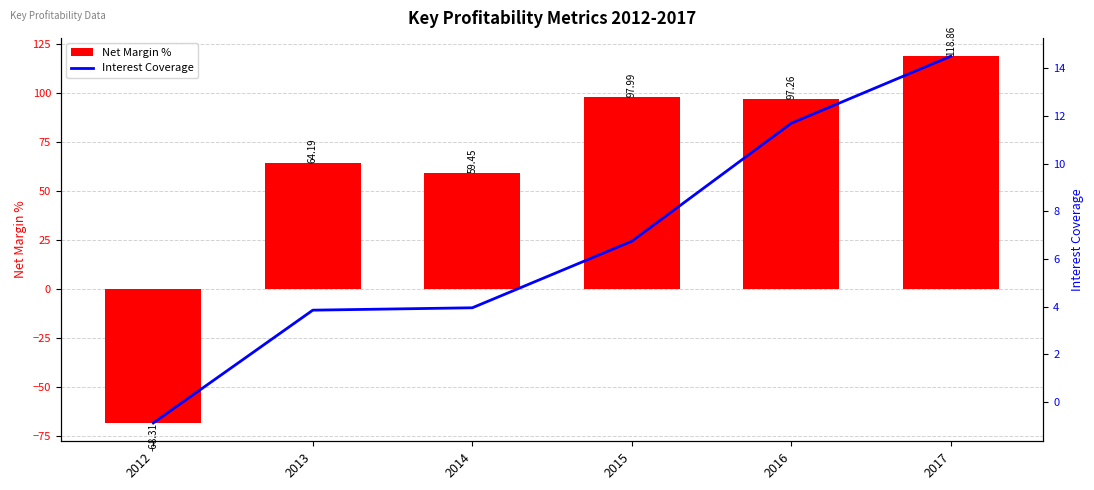

What is the difference between the Net Margin % values at 2013 and 2017?

54.7